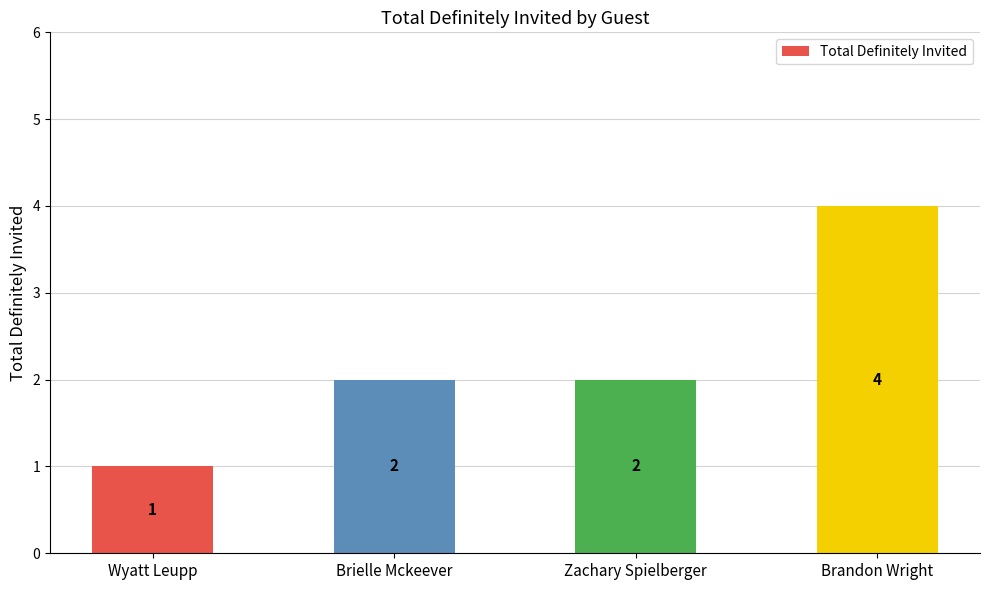

The value at Wyatt Leupp is 0. True or false?

False